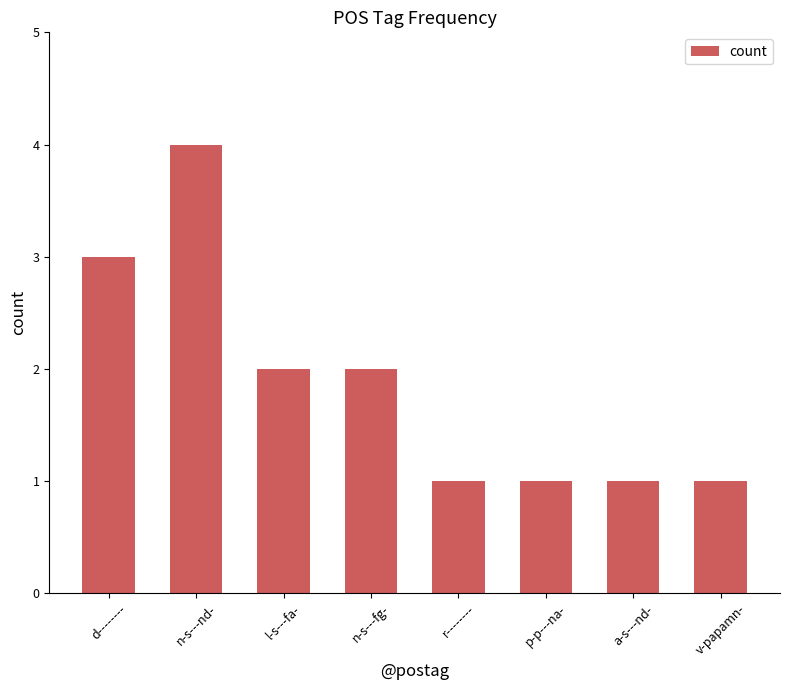

Does the chart contain any negative values?

No